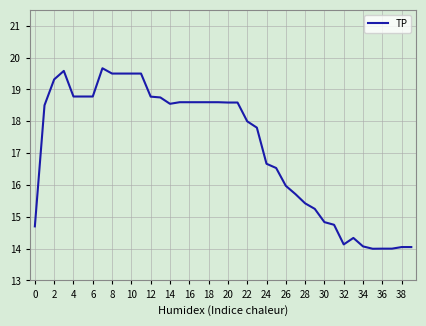

What is the difference between the maximum and minimum values?

5.7